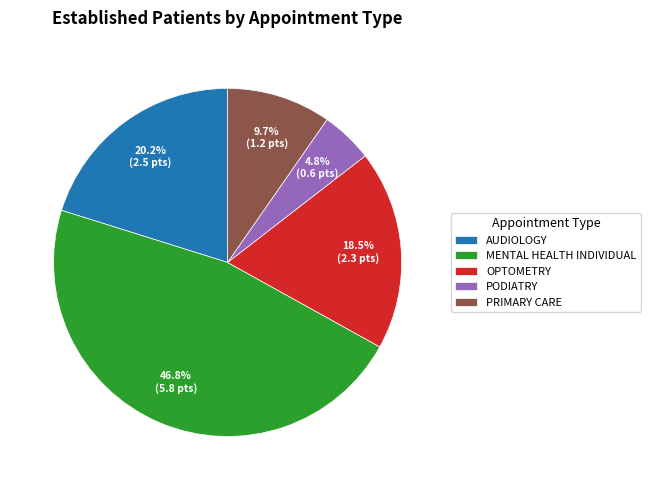

Is PRIMARY CARE the majority of the pie?

No